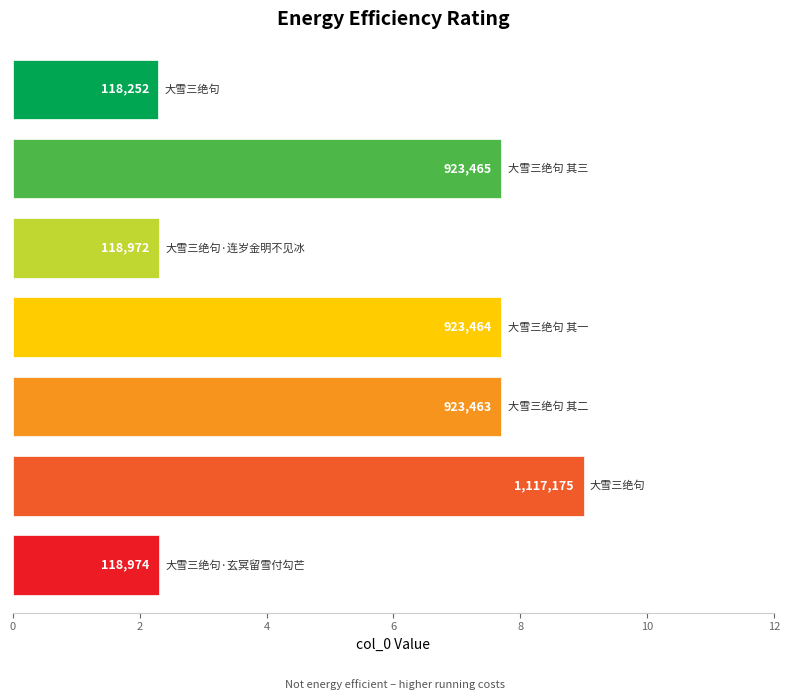

What is the maximum value shown in the chart?

1117175